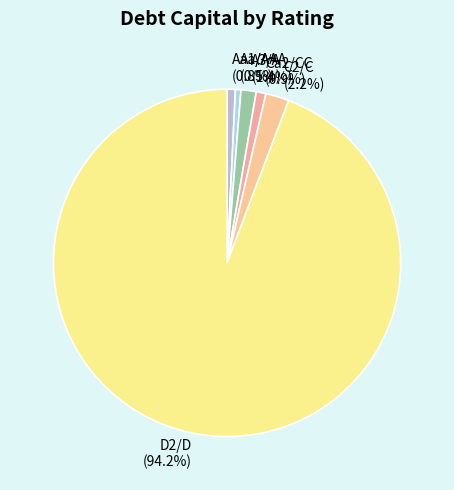

What percentage is the Aaa/AAA slice, to the nearest percent?

1%